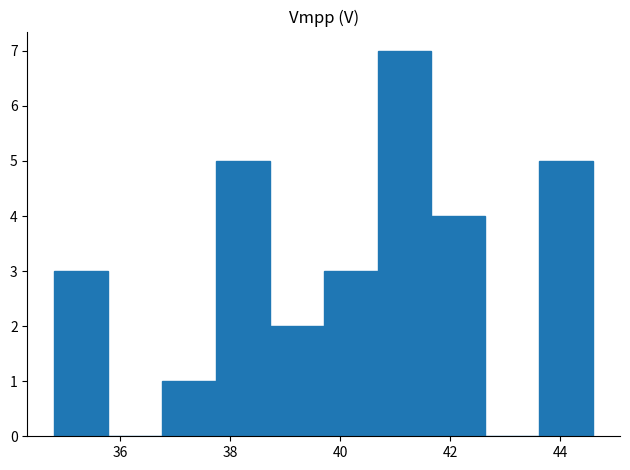

Which range on the x-axis has the tallest bar?

40.68 to 41.66